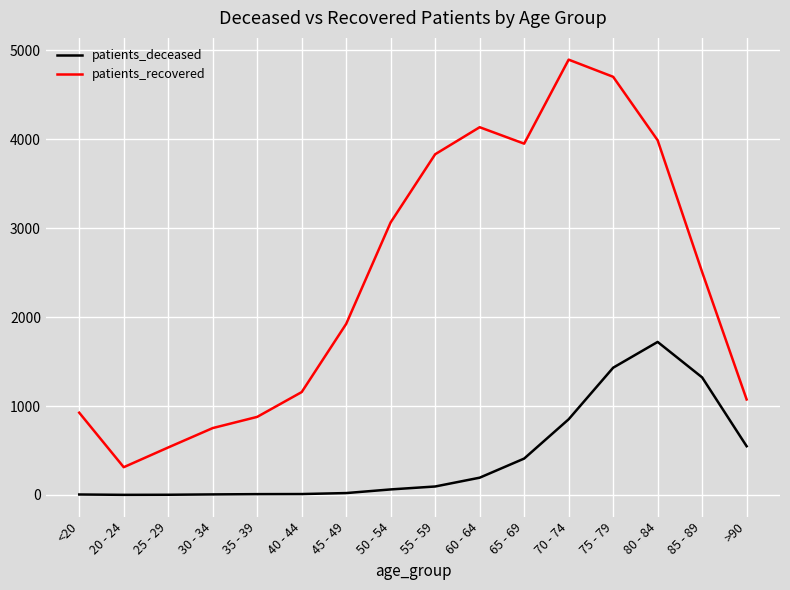

Rank the series at 65 - 69 from highest to lowest value.

patients_recovered, patients_deceased